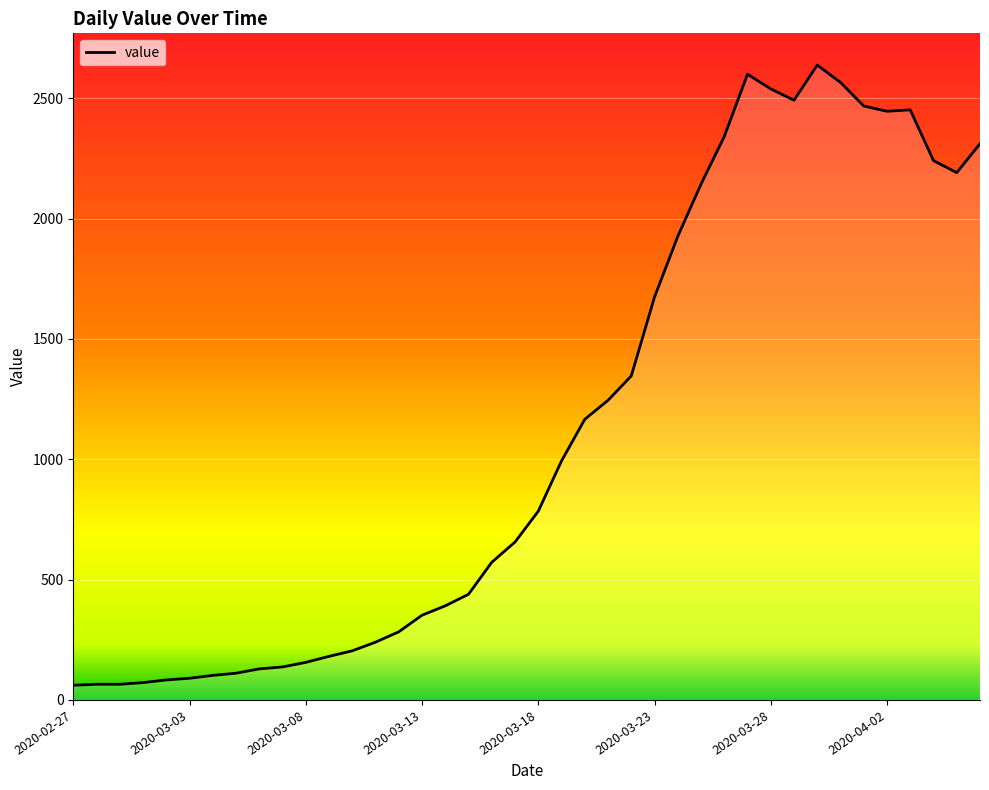

What is the greatest value displayed?

2638